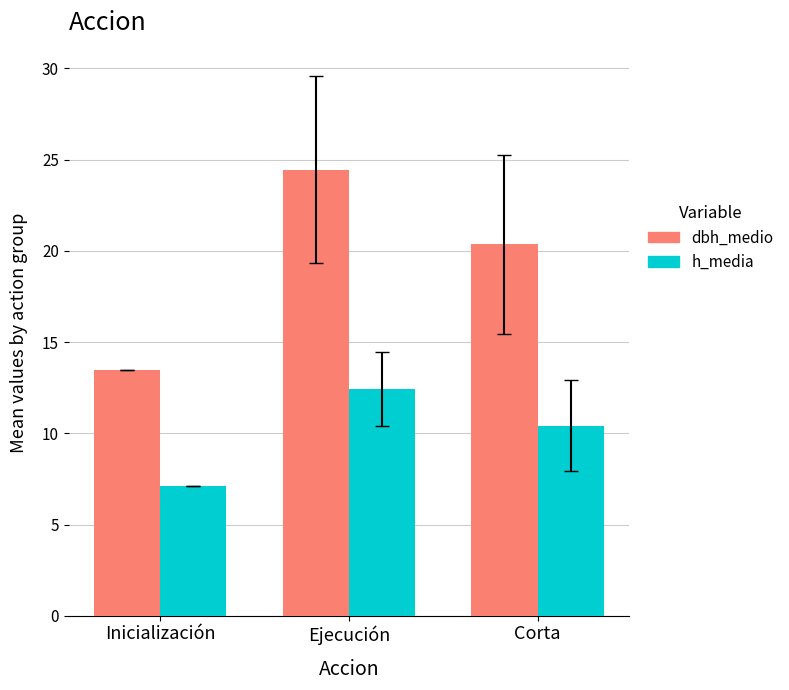

At Inicialización, list the series in order from largest to smallest.

dbh_medio, h_media